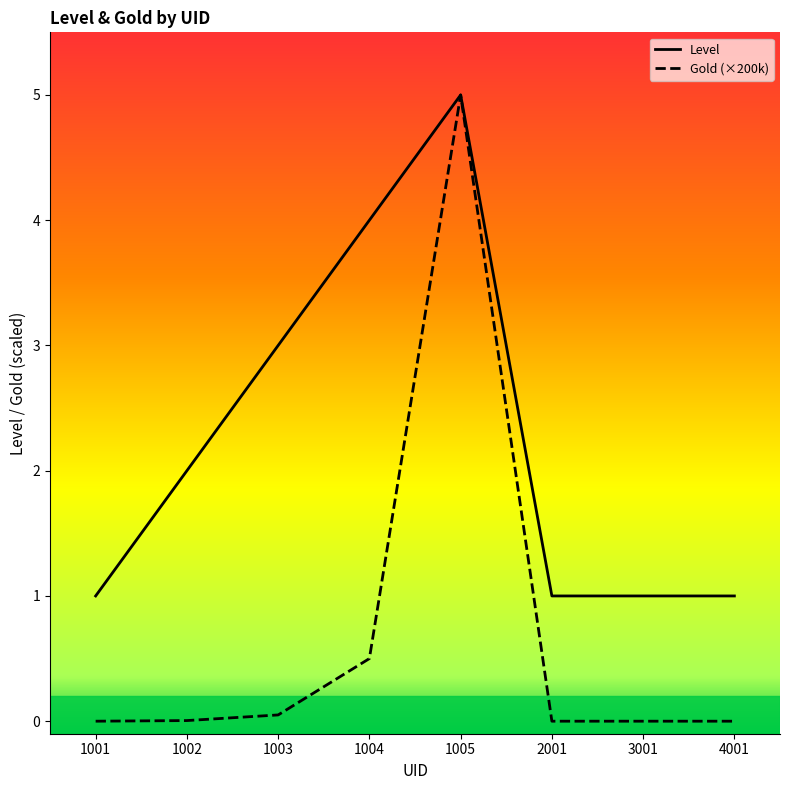

What are all the series names shown in the legend?

Level, Gold (×200k)